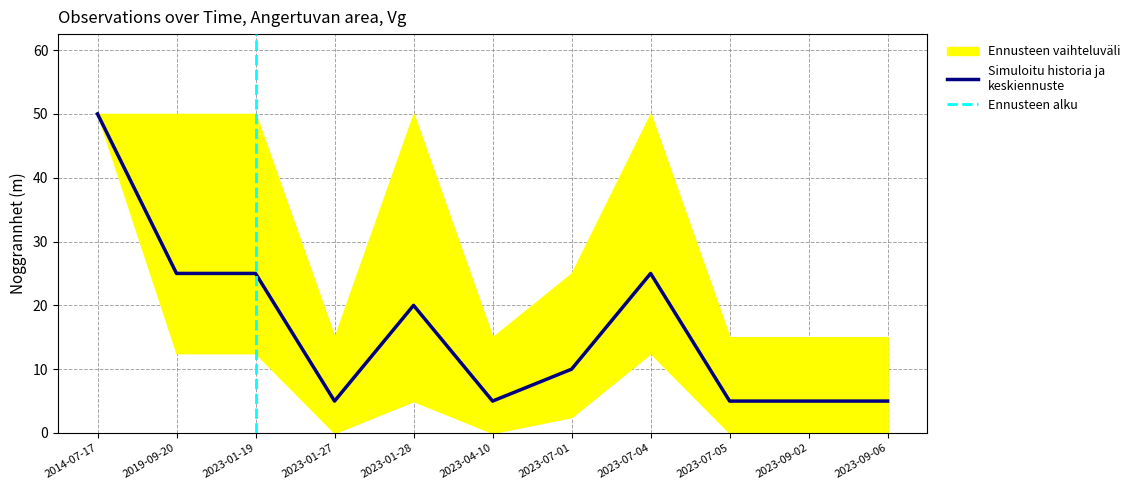

Rank the categories by value from highest to lowest.

2014-07-17, 2019-09-20, 2023-01-19, 2023-07-04, 2023-01-28, 2023-07-01, 2023-01-27, 2023-04-10, 2023-07-05, 2023-09-02, 2023-09-06